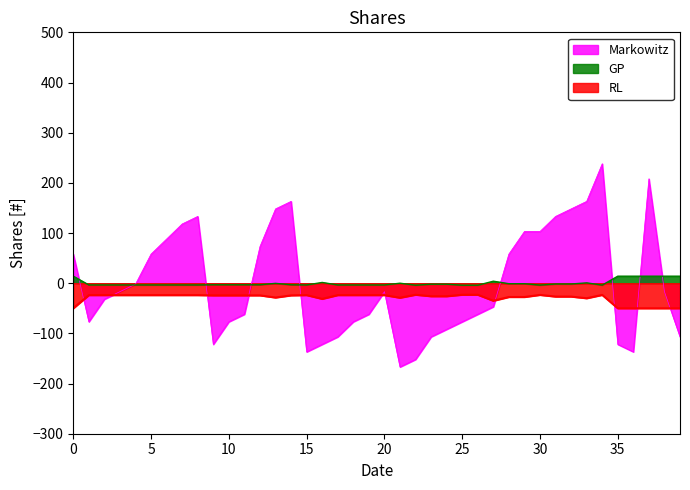

Reading right to left, extract all data points from this chart.

Time: -106.9	-16.9	208.1	-136.9	-121.9	238.1	163.1	148.1	133.1	103.1	103.1	58.1	-46.9	-61.9	-76.9	-91.9	-106.9	-151.9	-166.9	-16.9	-61.9	-76.9	-106.9	-121.9	-136.9	163.1	148.1	73.1	-61.9	-76.9	-121.9	133.1	118.1	88.1	58.1	-1.9	-16.9	-31.9	-76.9	58.1
Freq: 14.0	14.0	14.0	14.0	14.0	-3.8	0.7	-1.6	-1.6	-3.8	-1.0	-1.0	4.0	-4.0	-4.0	-2.0	-2.0	-4.0	0.0	-3.5	-3.5	-3.5	-3.5	1.5	-3.5	-3.1	-0.3	-3.1	-3.1	-3.1	-3.1	-3.5	-3.5	-3.5	-3.5	-3.5	-3.5	-3.5	-3.5	14.0